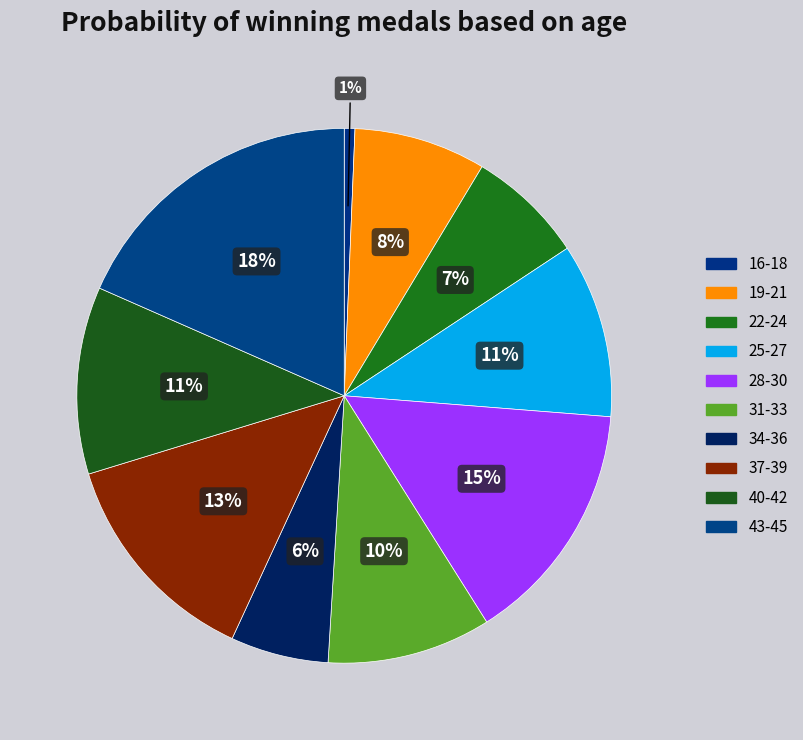

Count the number of slices in the pie.

10